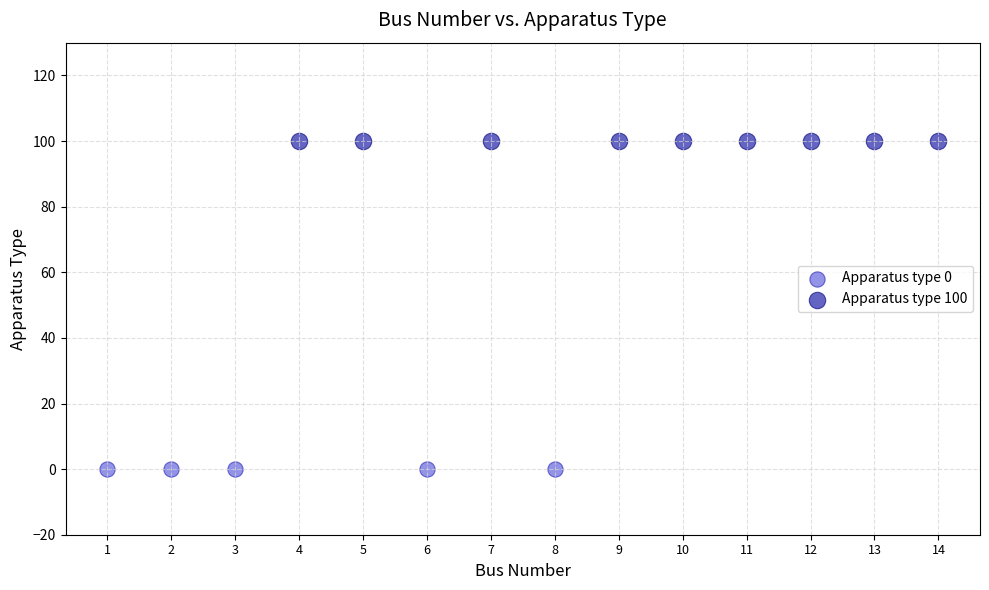

Which series contains the highest Y value?

Apparatus type 100